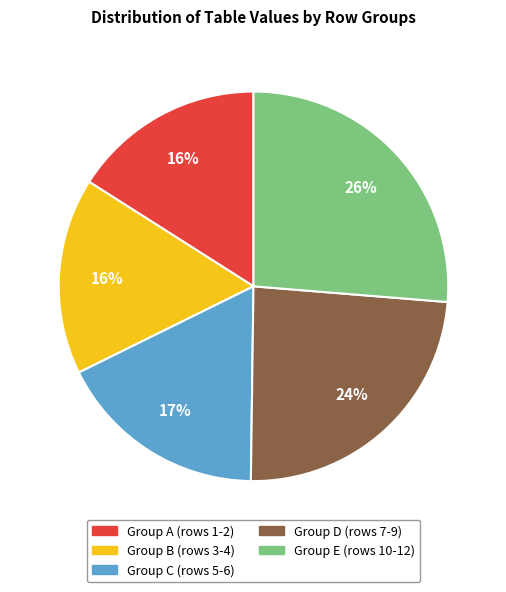

Is there a majority slice in this chart?

No